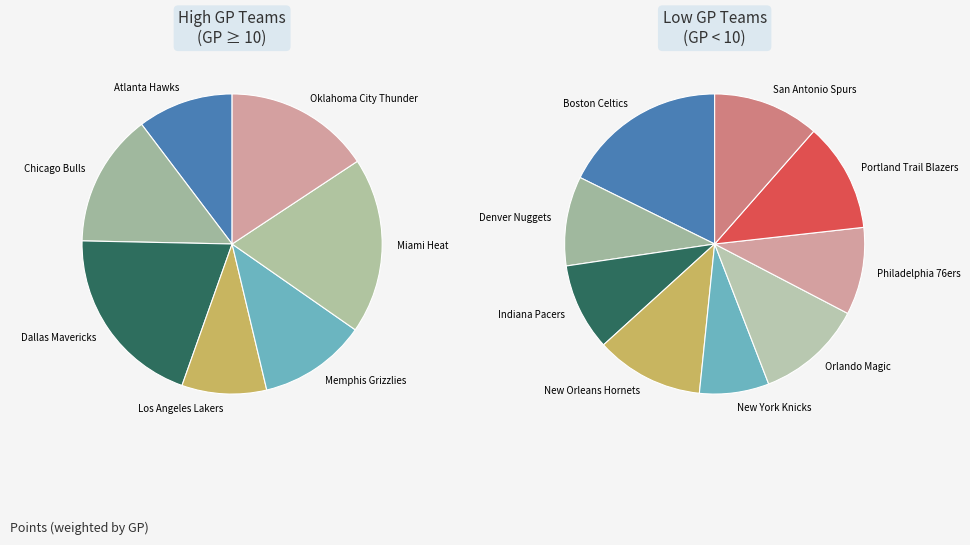

Is it true that 13 is 1% of the pie?

False